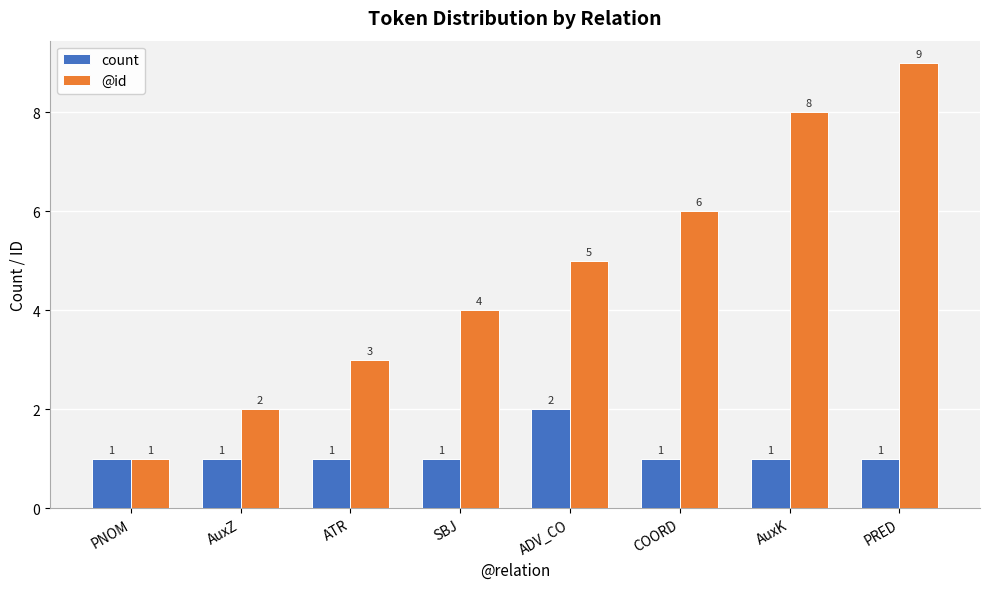

What is the total value across all series at ATR?

4